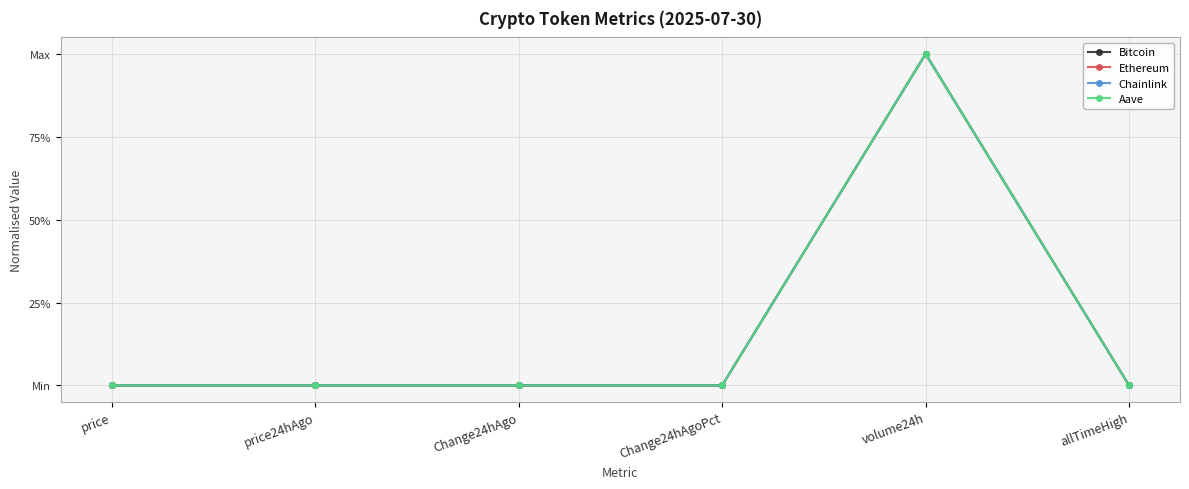

True or false: Chainlink and Bitcoin cross at least once.

False